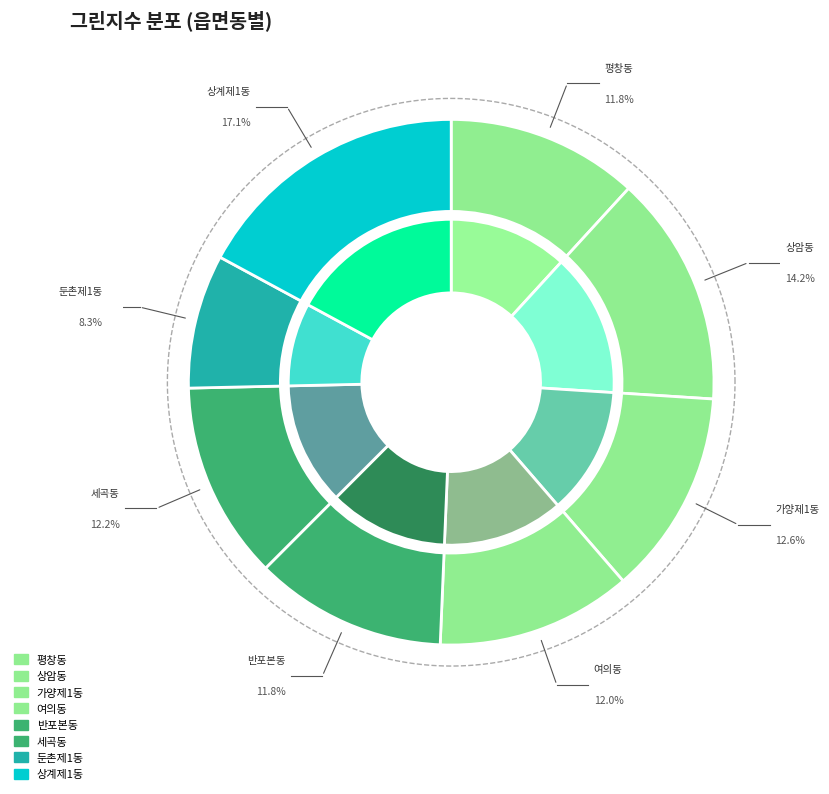

Does 세곡동 account for over 50% of the chart?

No